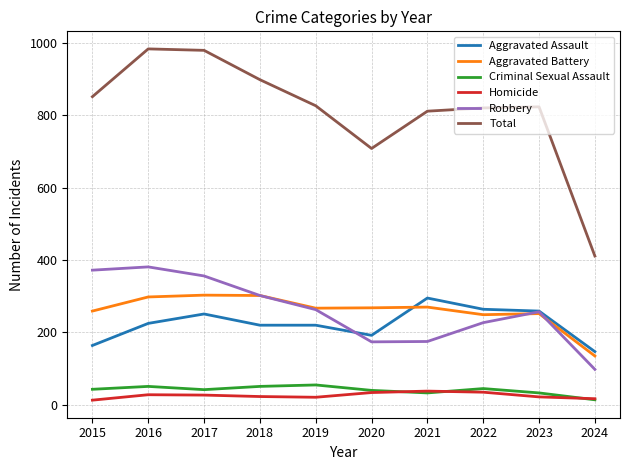

How many lines are shown in the chart?

6